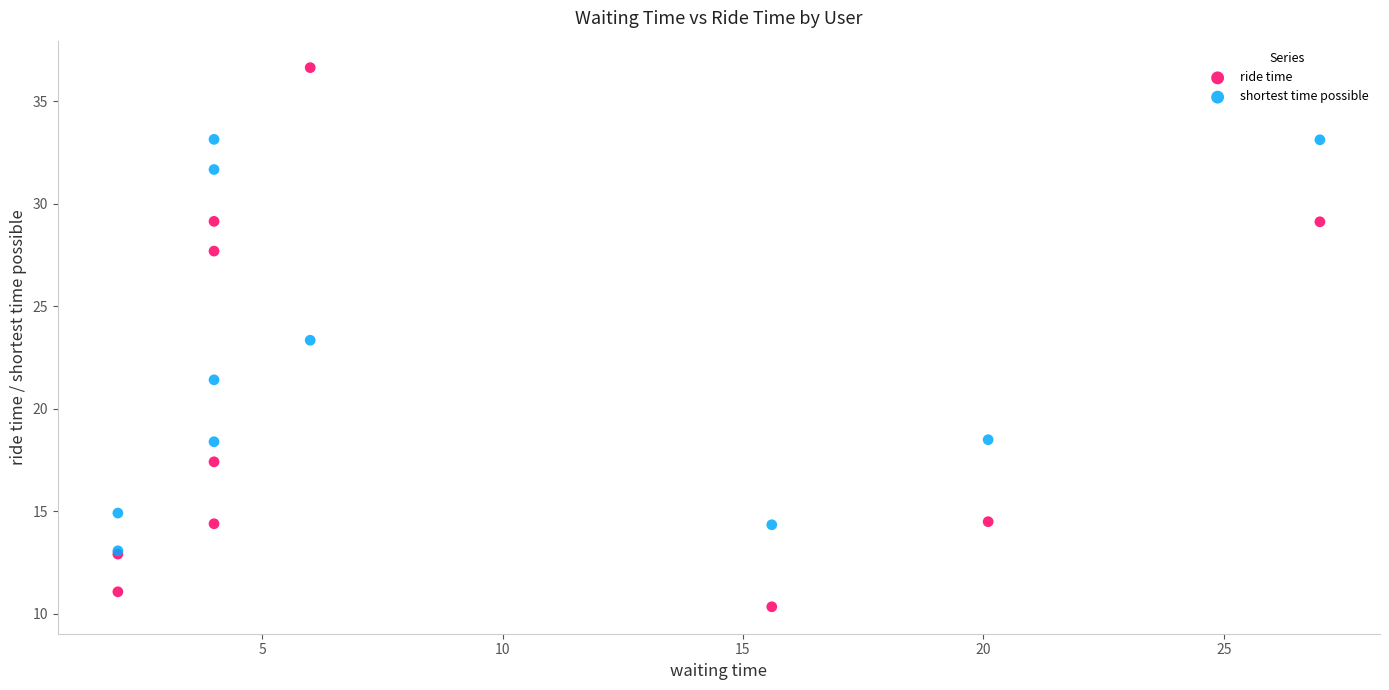

In the shortest time possible series, what Y value is closest to 23?

23.4